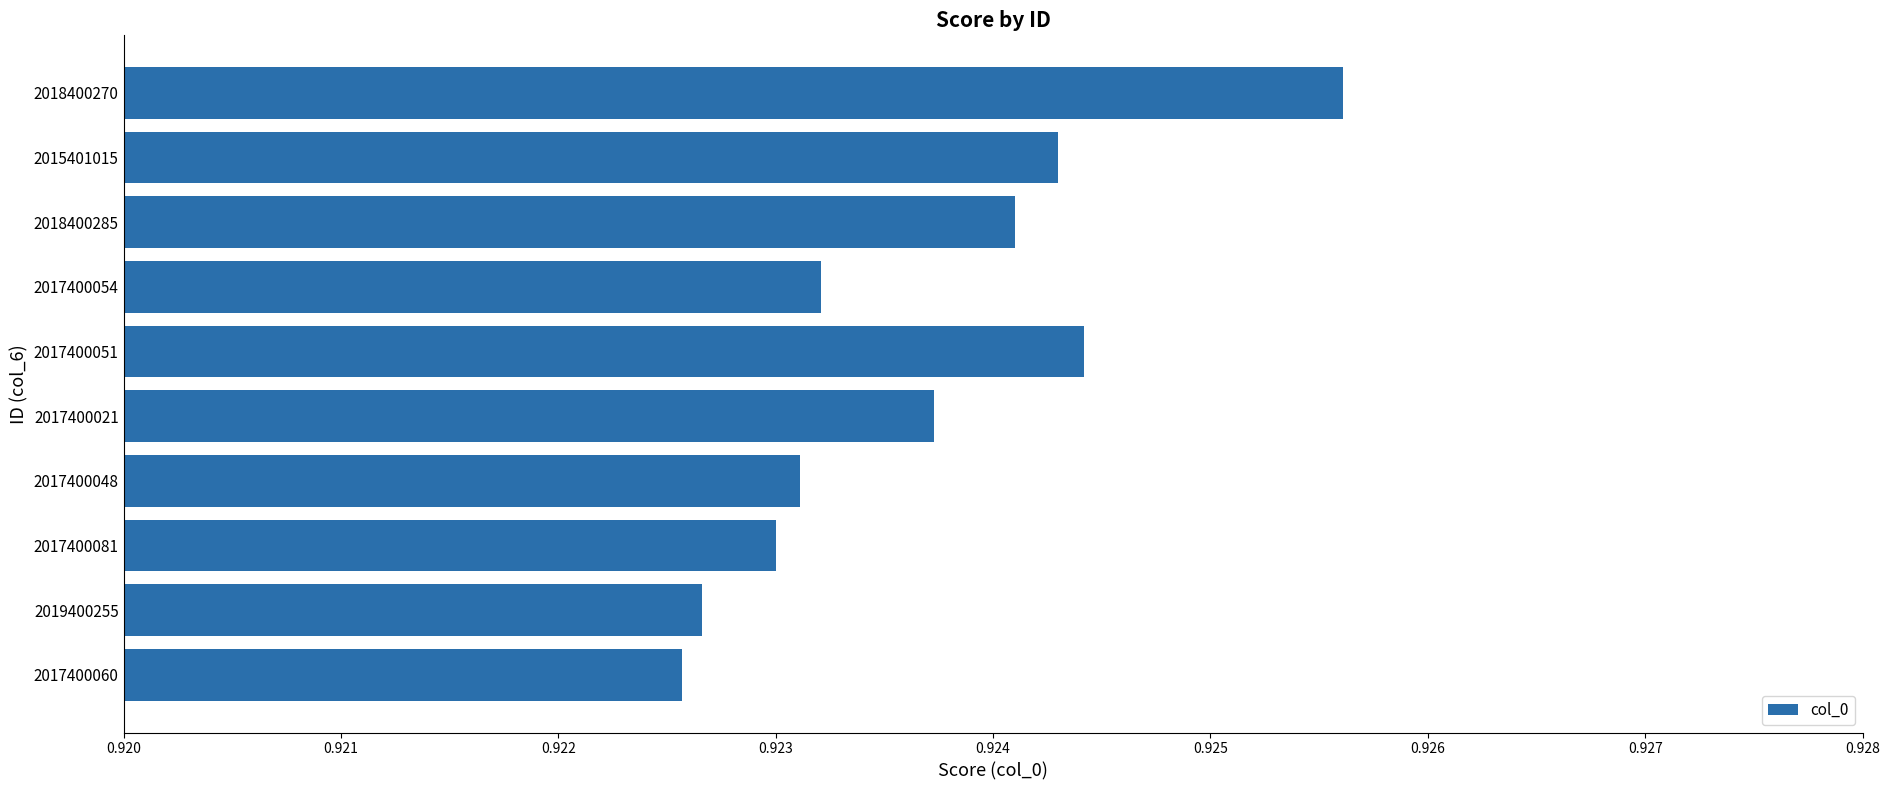

At which category does the chart reach its peak across all series?

2018400270